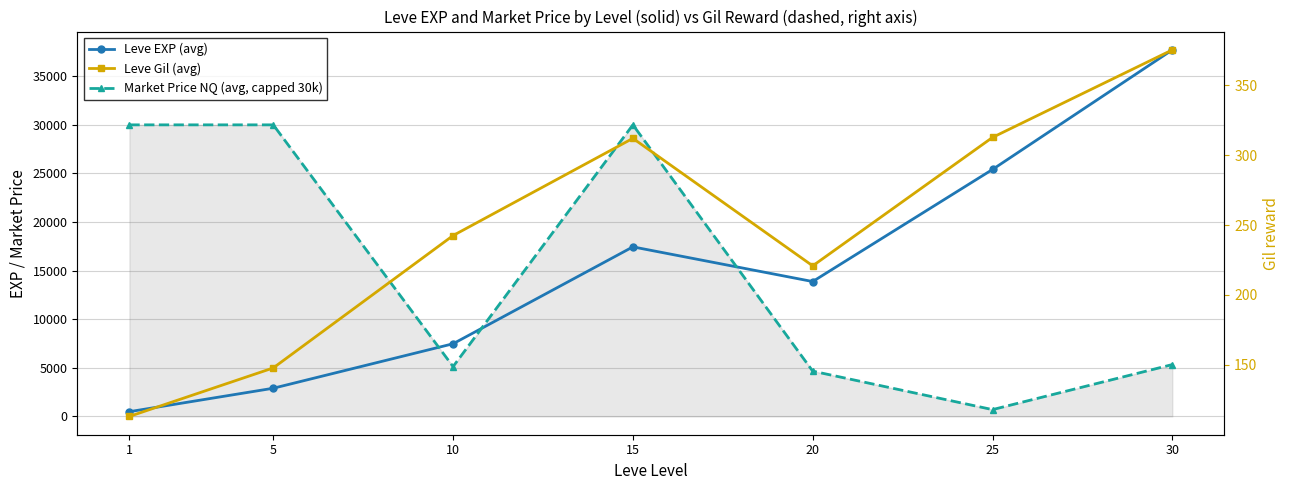

What is the total value across all series at 10?

12842.7